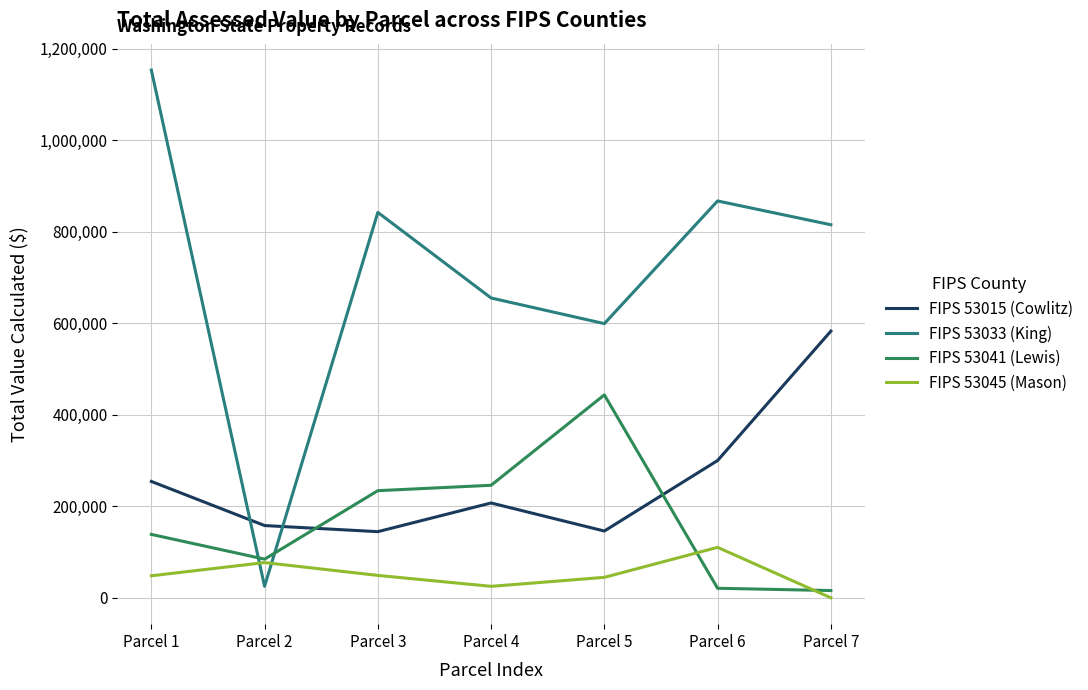

What is the sum of the FIPS 53041 (Lewis) values at Parcel 7 and Parcel 3?

249800